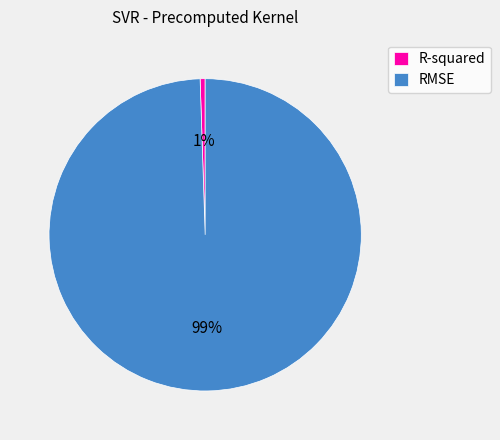

What is the majority slice?

RMSE